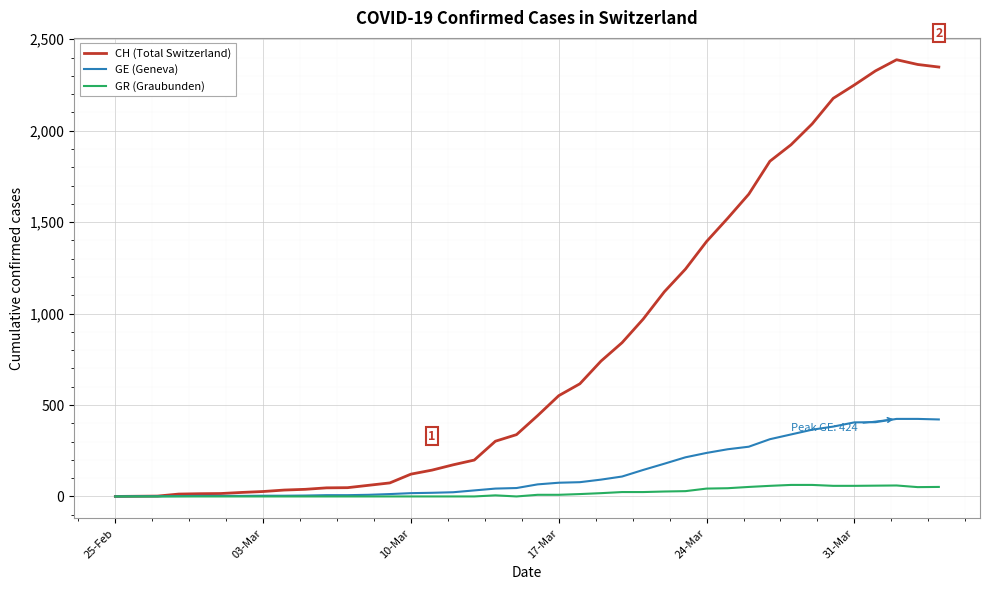

List the series in order of their peak value, lowest first.

GR (Graubunden), GE (Geneva), CH (Total Switzerland)